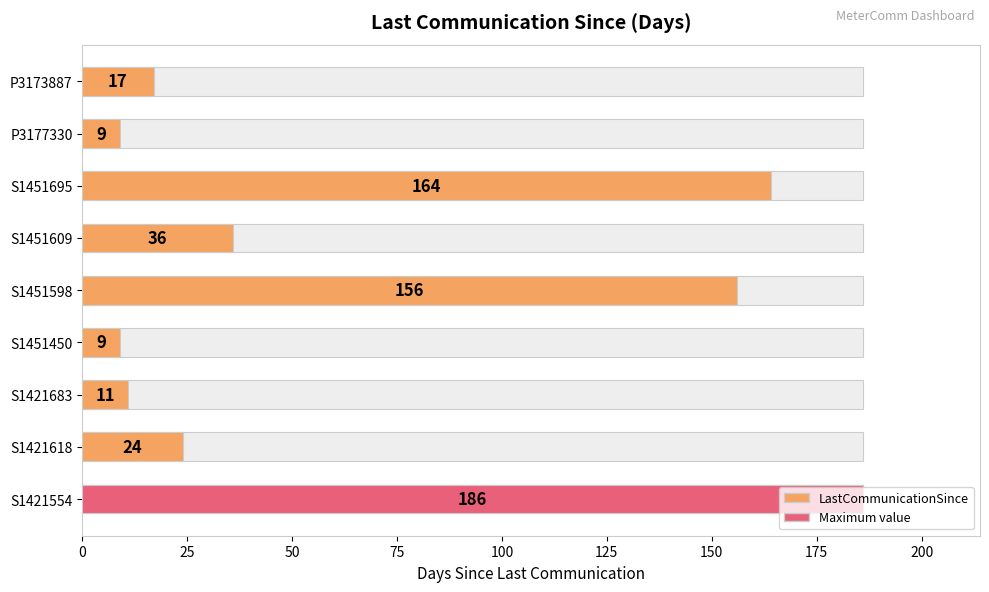

Are the bars grouped side by side (vs. stacked)?

No